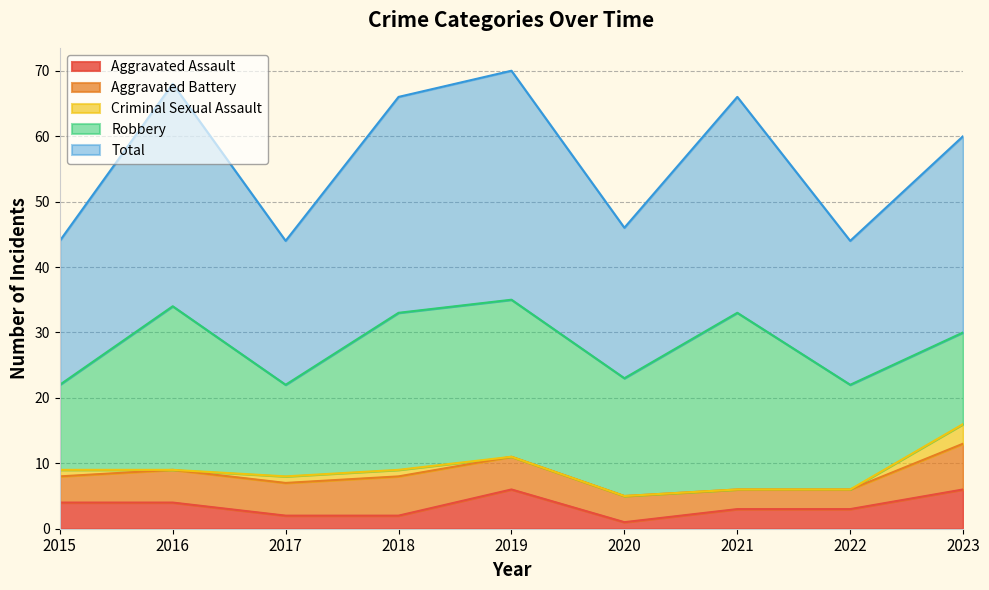

What is the average value of the Aggravated Battery series?

5